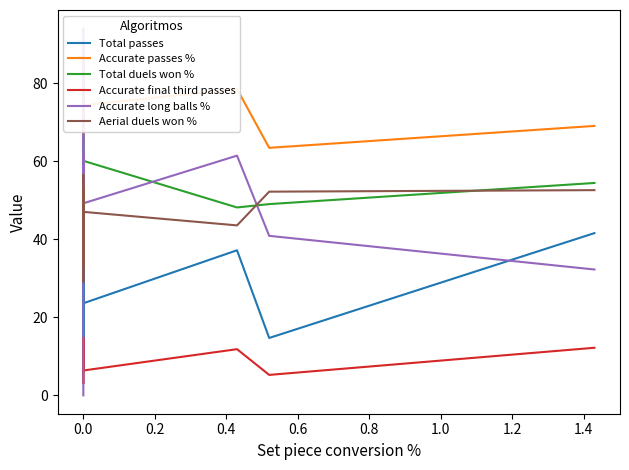

What is the highest value of the Total passes series?

54.1